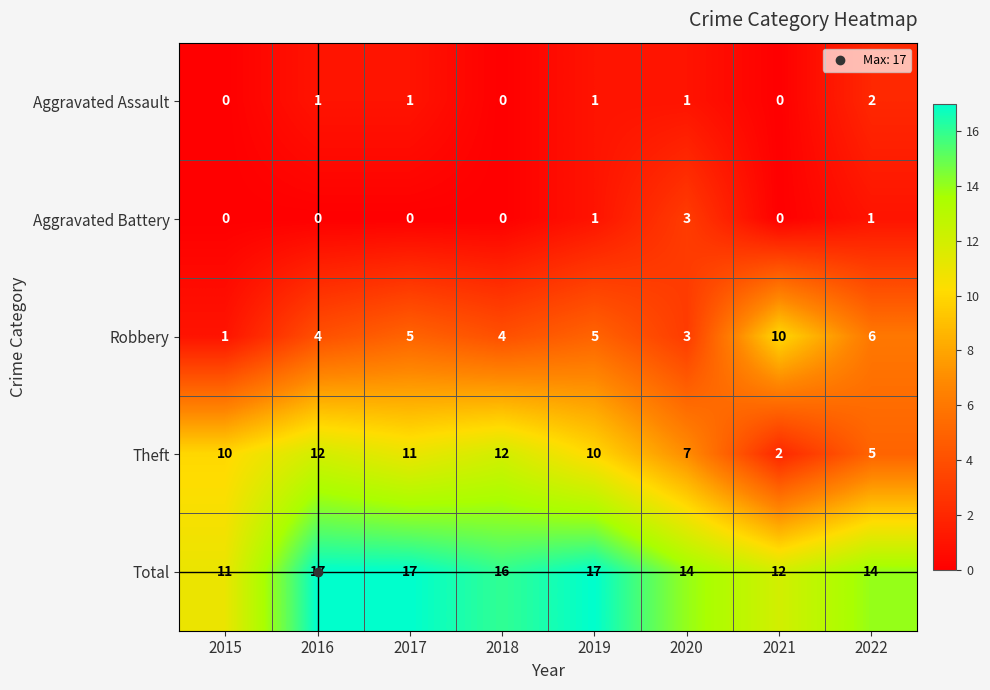

List the series in order of their peak value, lowest first.

Aggravated Assault, Aggravated Battery, Robbery, Theft, Total